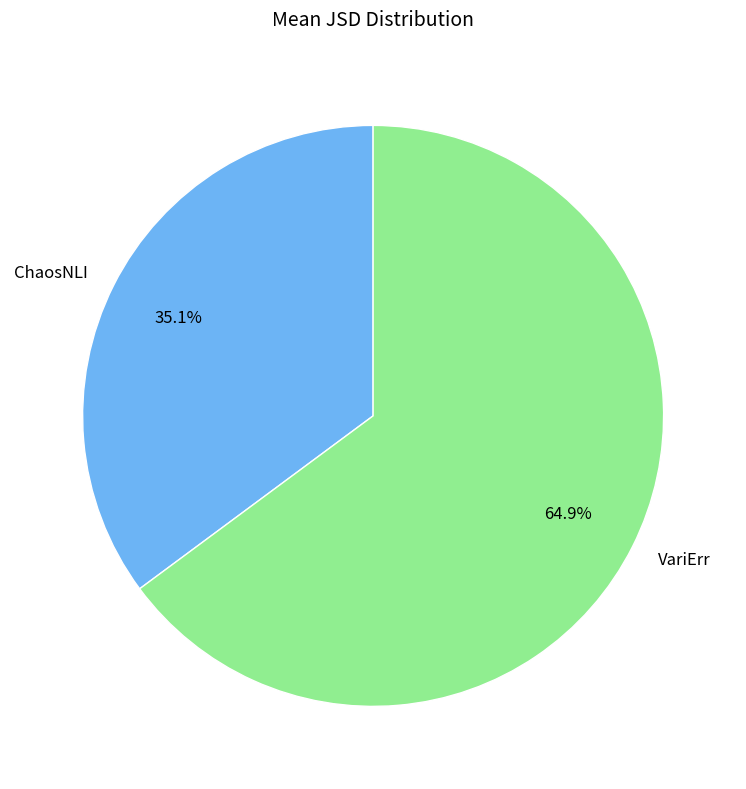

What percentage is the VariErr slice, to the nearest percent?

65%